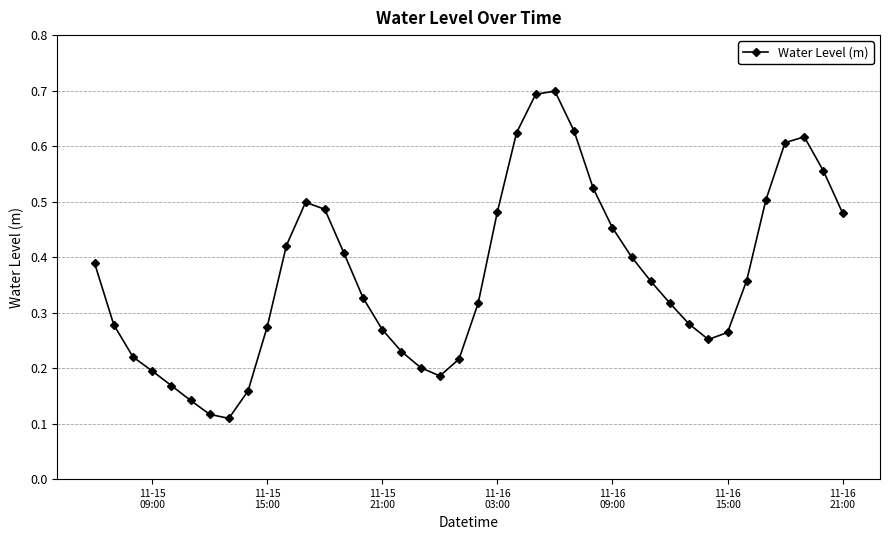

How many lines are shown in the chart?

1